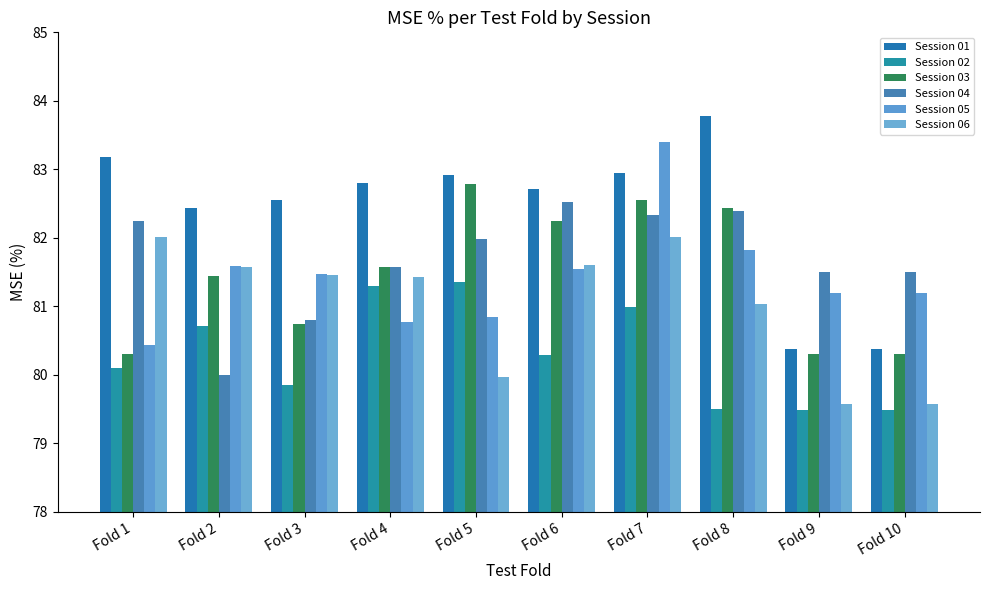

How many bars are there in total?

60